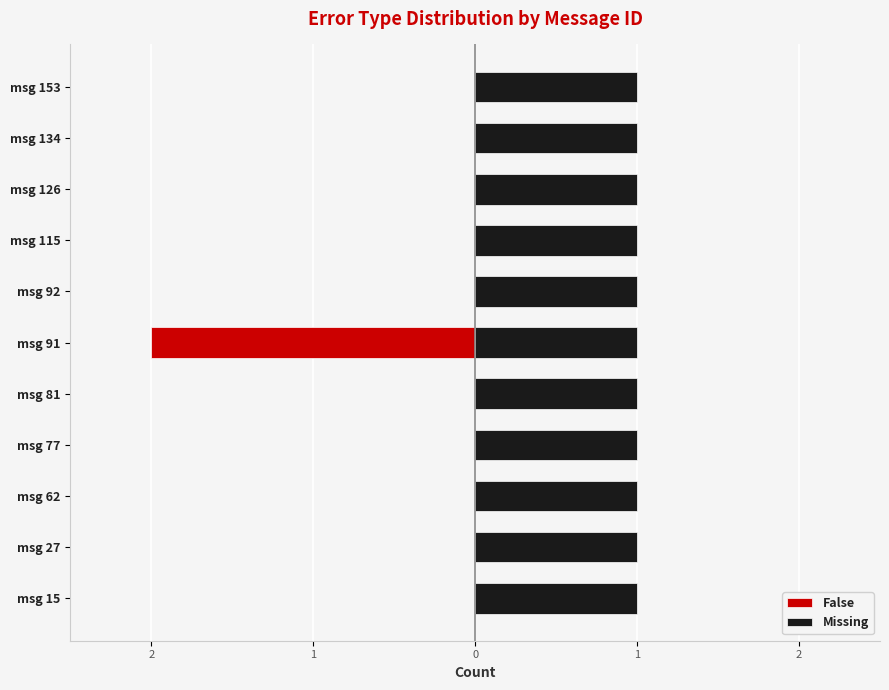

Which series has the widest spread of values?

False